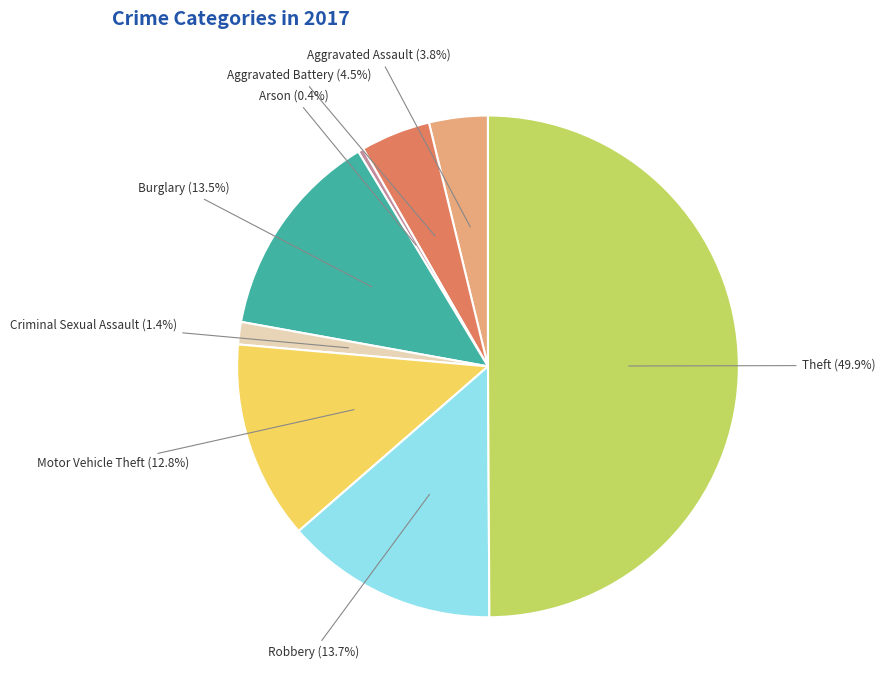

Which category has the biggest portion of the pie?

Theft